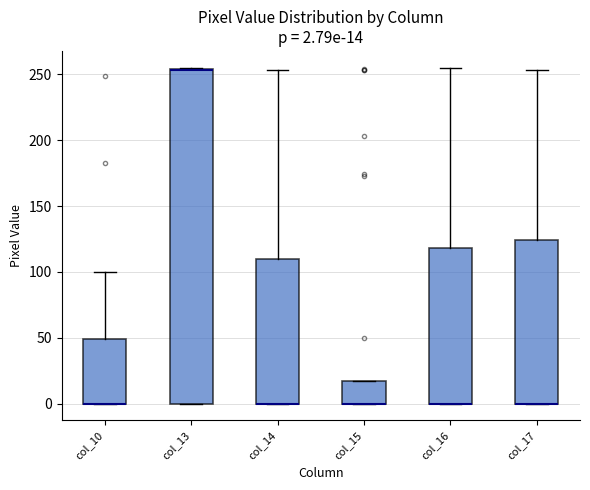

Comparing the boxes themselves (not the whiskers), which one is the tallest?

col_13